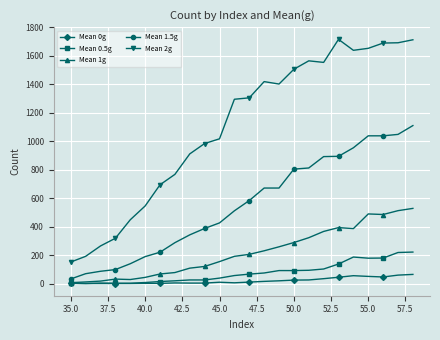

What is the greatest value displayed?

1716